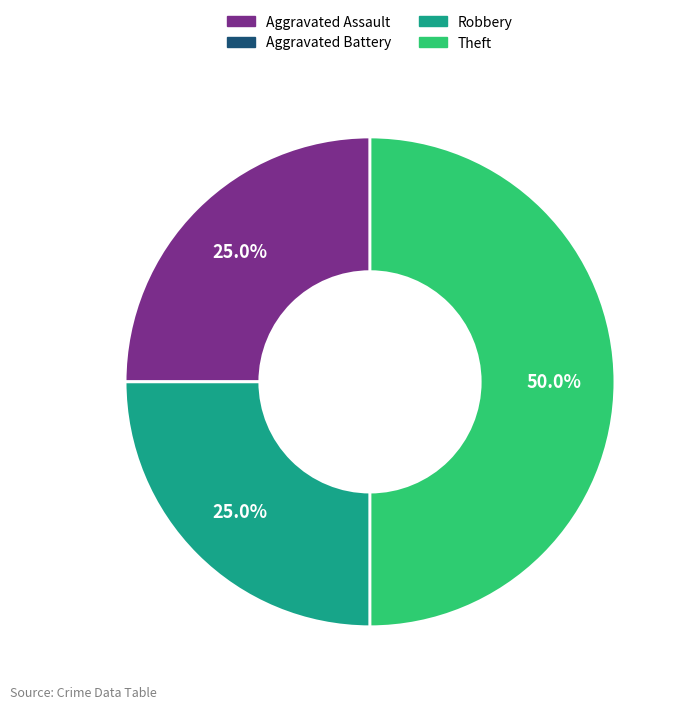

To the nearest percent, what is the combined percentage of Robbery and Aggravated Assault?

50%